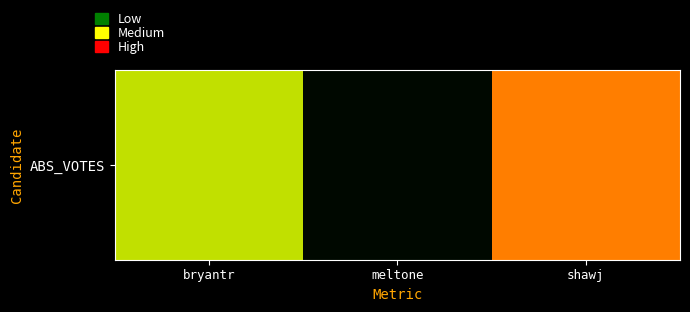

The value at shawj is 2560. True or false?

False